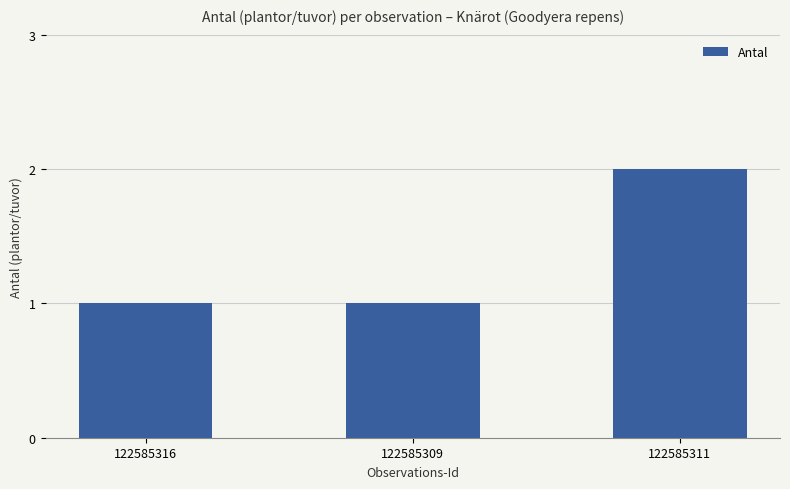

What is the value of the 3rd bar from the left?

2